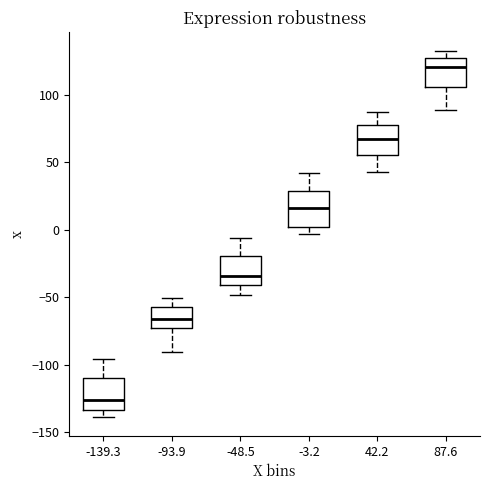

Where does the median line of the box at x = -3.2 sit on the y-axis? The values are not printed on the chart, so give them approximately, as read against the axis.

15